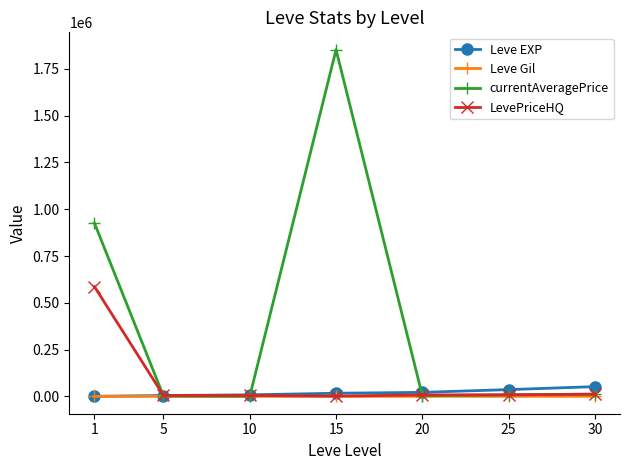

Rank the series by their maximum value, from lowest to highest.

Leve Gil, Leve EXP, LevePriceHQ, currentAveragePrice